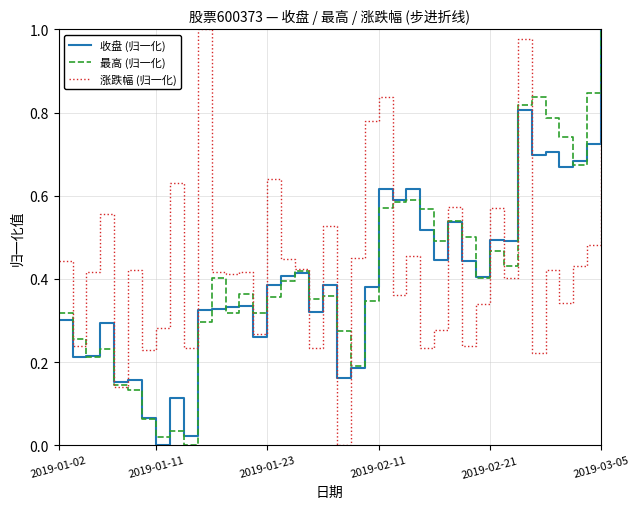

What are all the series names shown in the legend?

收盘 (归一化), 最高 (归一化), 涨跌幅 (归一化)